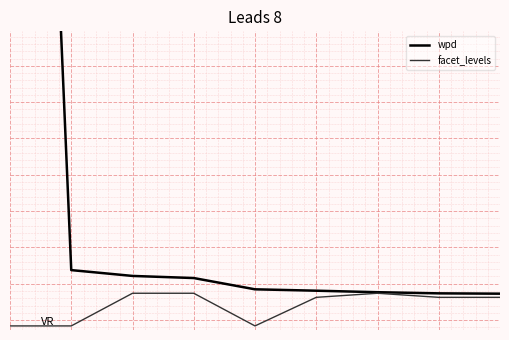

Is it true that facet_levels equals -5.8 at 0?

True